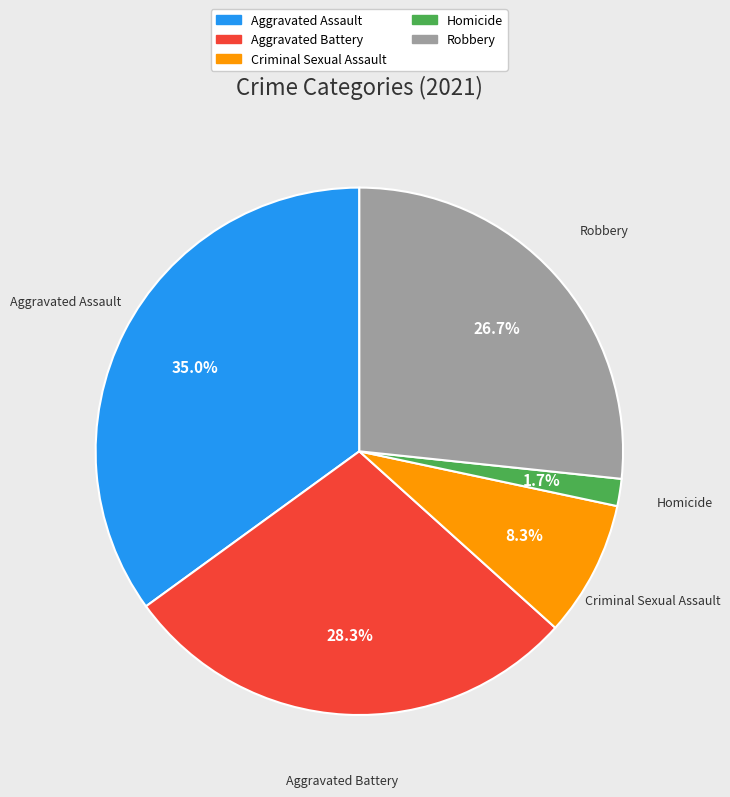

True or false: Homicide accounts for 2% of the total.

True